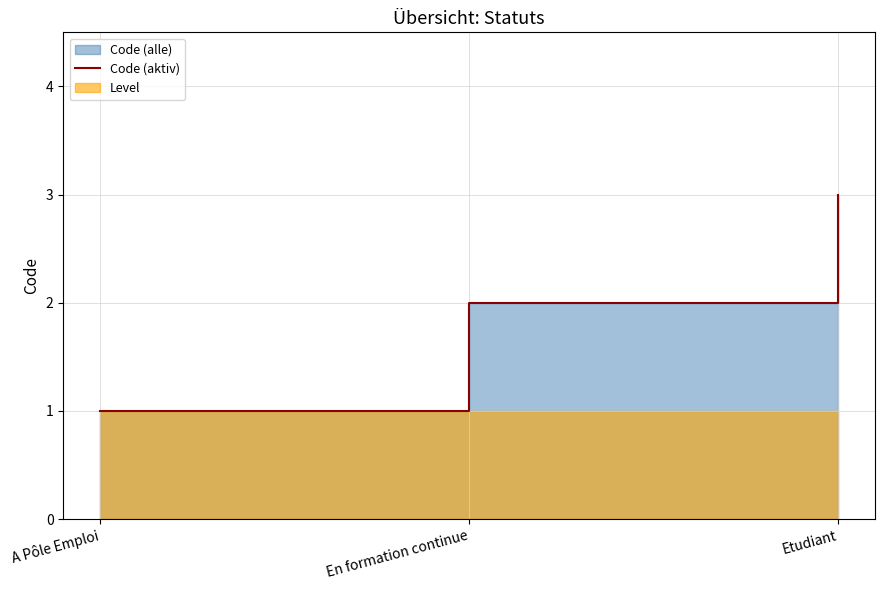

What is the label of the 2nd point from the left?

En formation continue